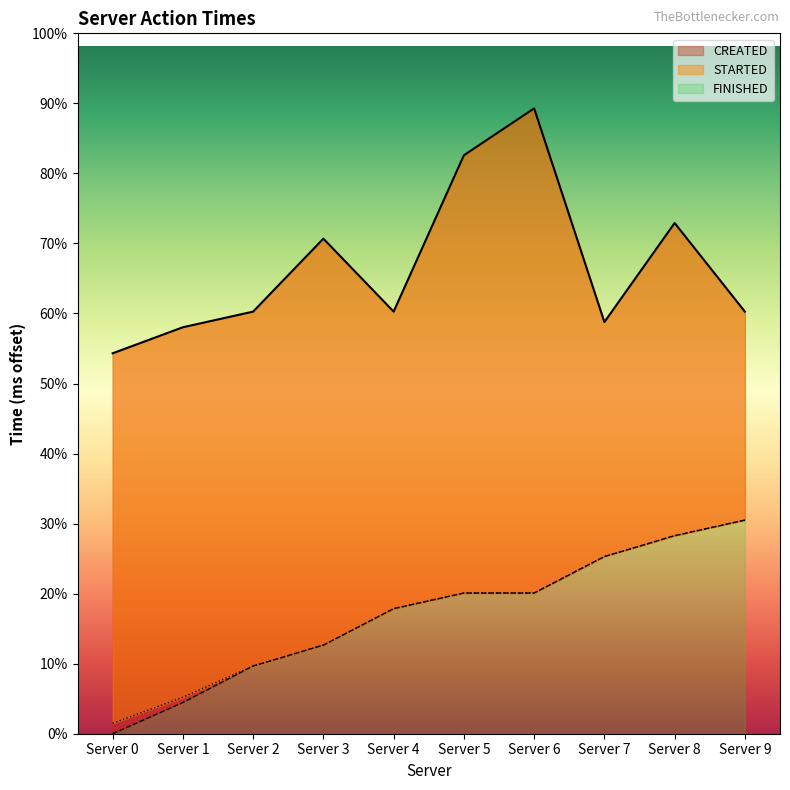

What is the sum of the FINISHED values at Server 3 and Server 6?

215